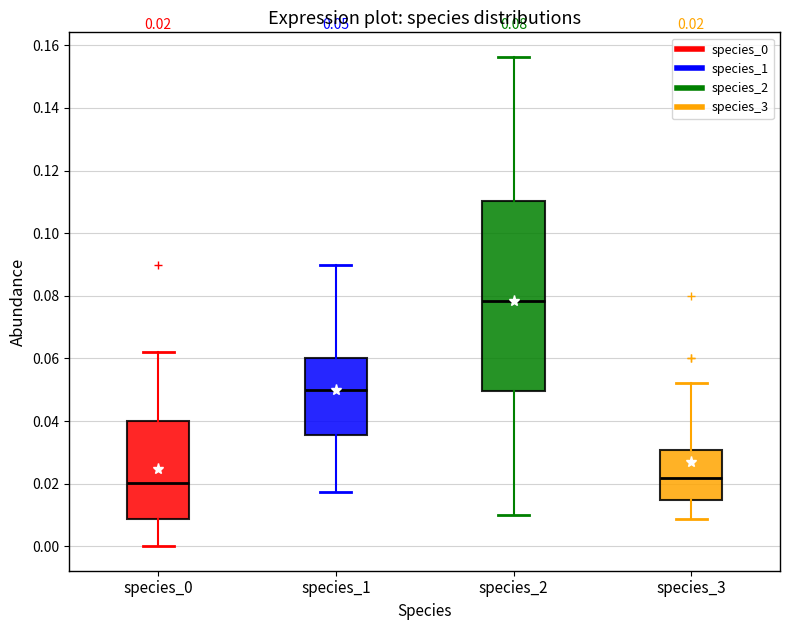

Which box's median line is the highest?

species_2